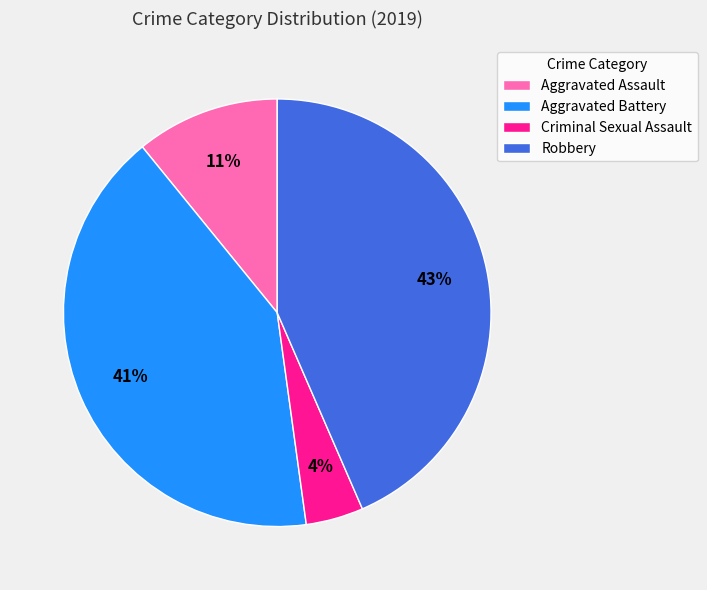

Combined, do Criminal Sexual Assault and Robbery account for over 50%?

No